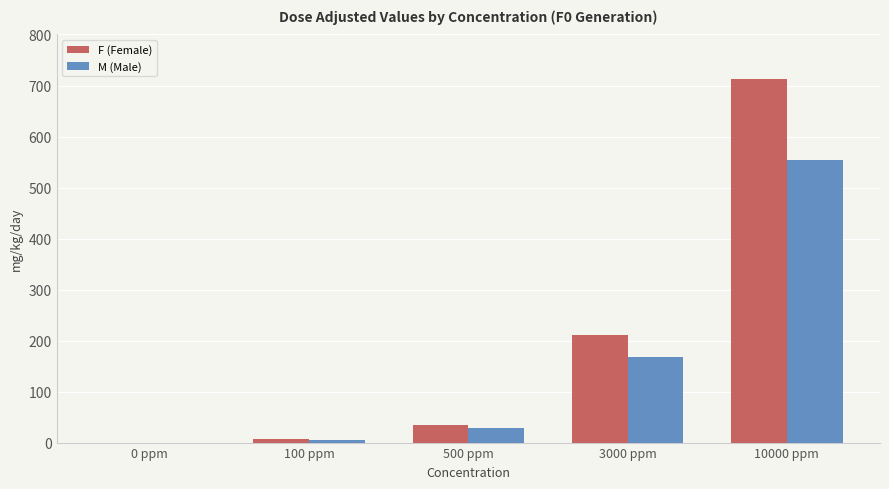

Which series changed the most between 3000 ppm and 10000 ppm?

F (Female)